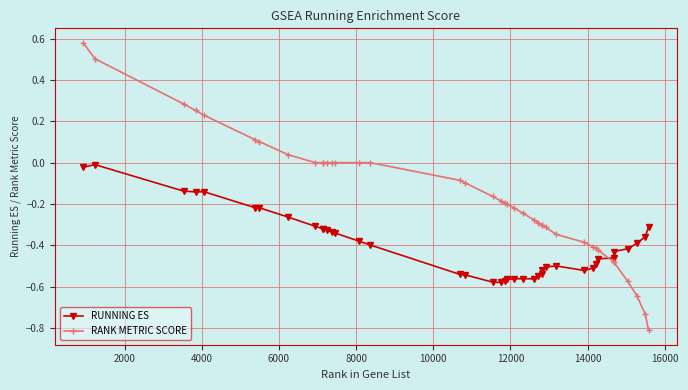

What is the smallest value displayed?

-0.8